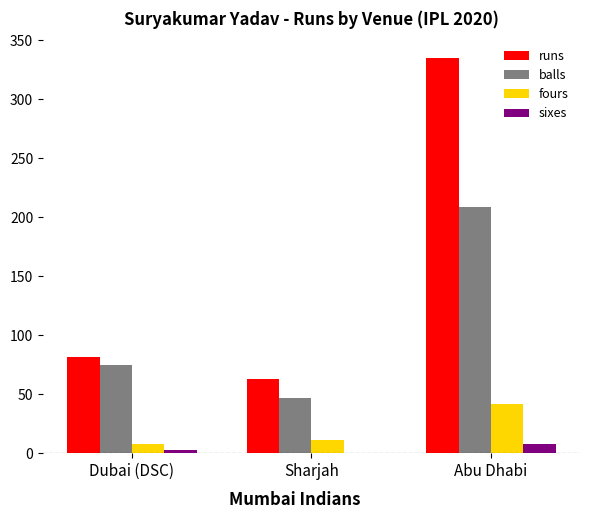

Which category has the highest value across all series?

Abu Dhabi